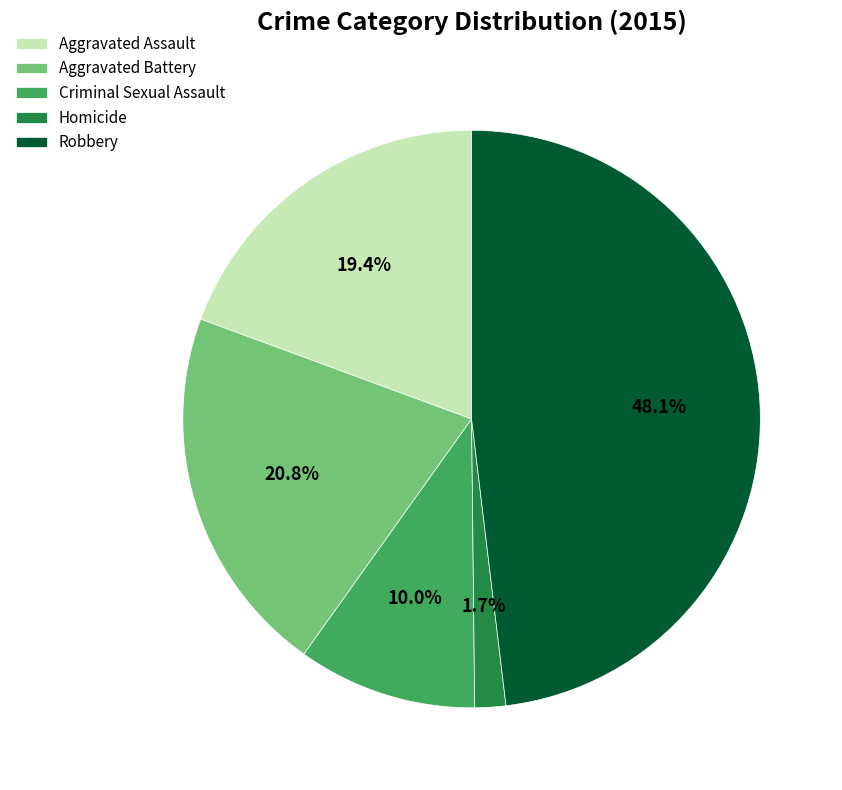

How much of the chart is everything except Criminal Sexual Assault?

90.0%